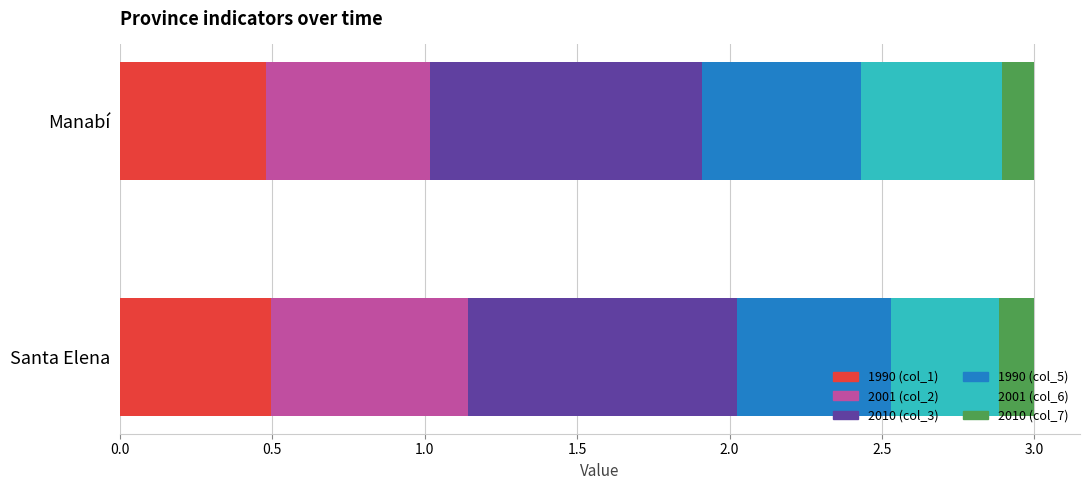

What position from the left is Santa Elena?

2